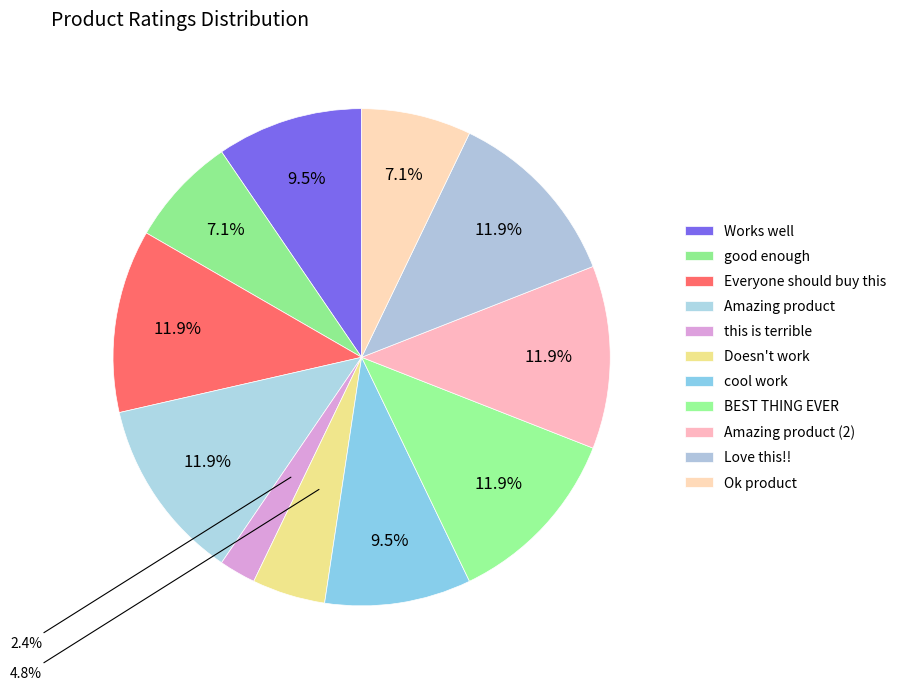

Count the number of slices in the pie.

11